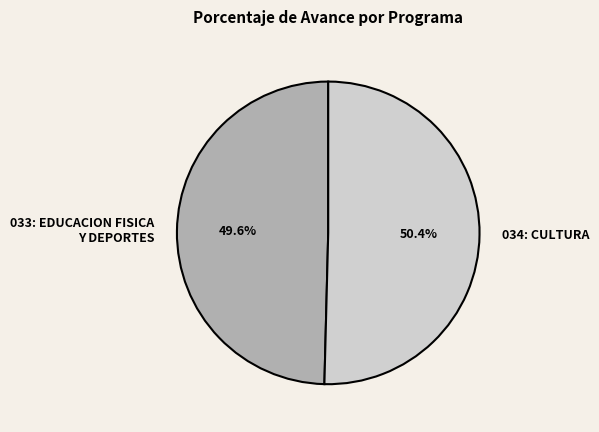

Rank the categories by value from lowest to highest.

033: EDUCACION FISICA Y DEPORTES, 034: CULTURA